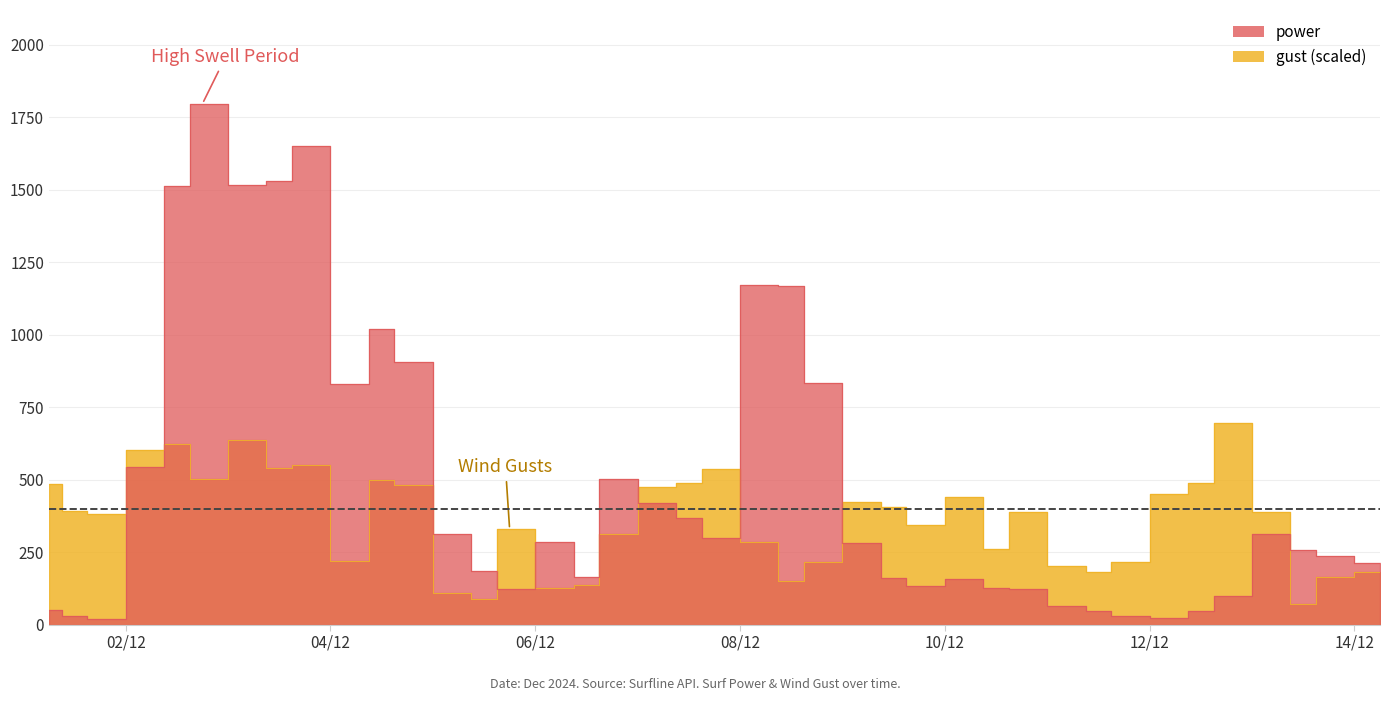

Is the value of power at 2024-12-06 18:00:00 greater than the value of gust at 2024-12-01 06:00:00?

Yes